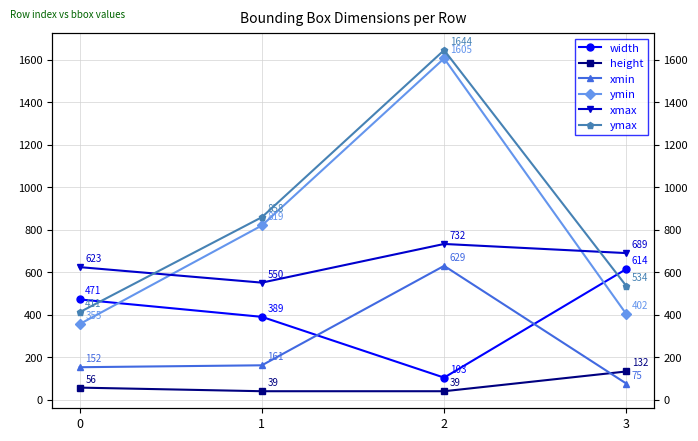

What is the total value across all series at 2?

4752